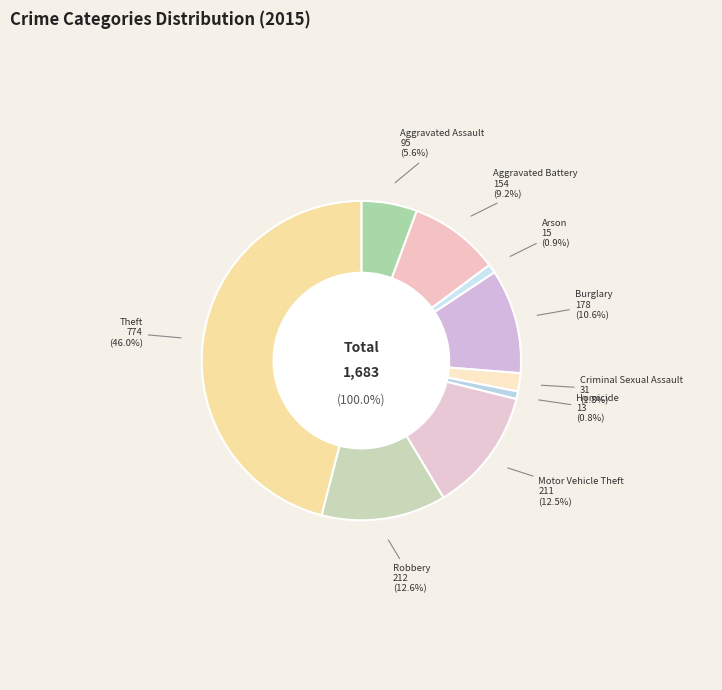

What is the change in value from Burglary to Homicide?

-165